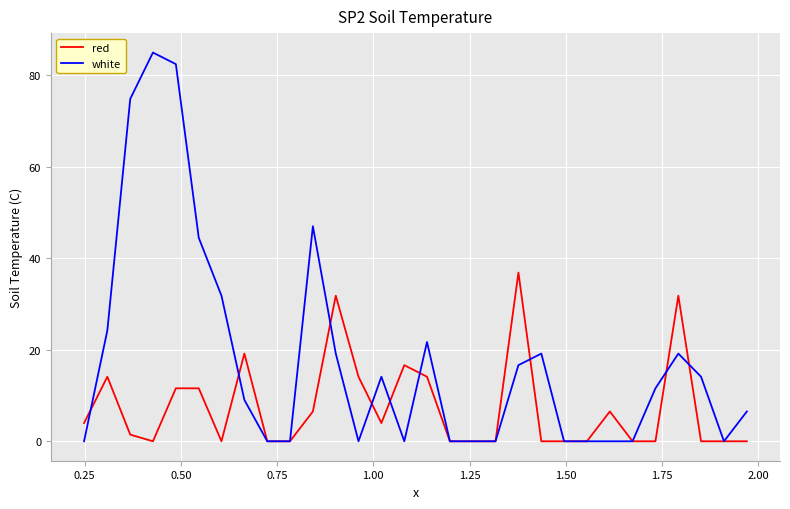

Rank the series by their average value, from highest to lowest.

white, red